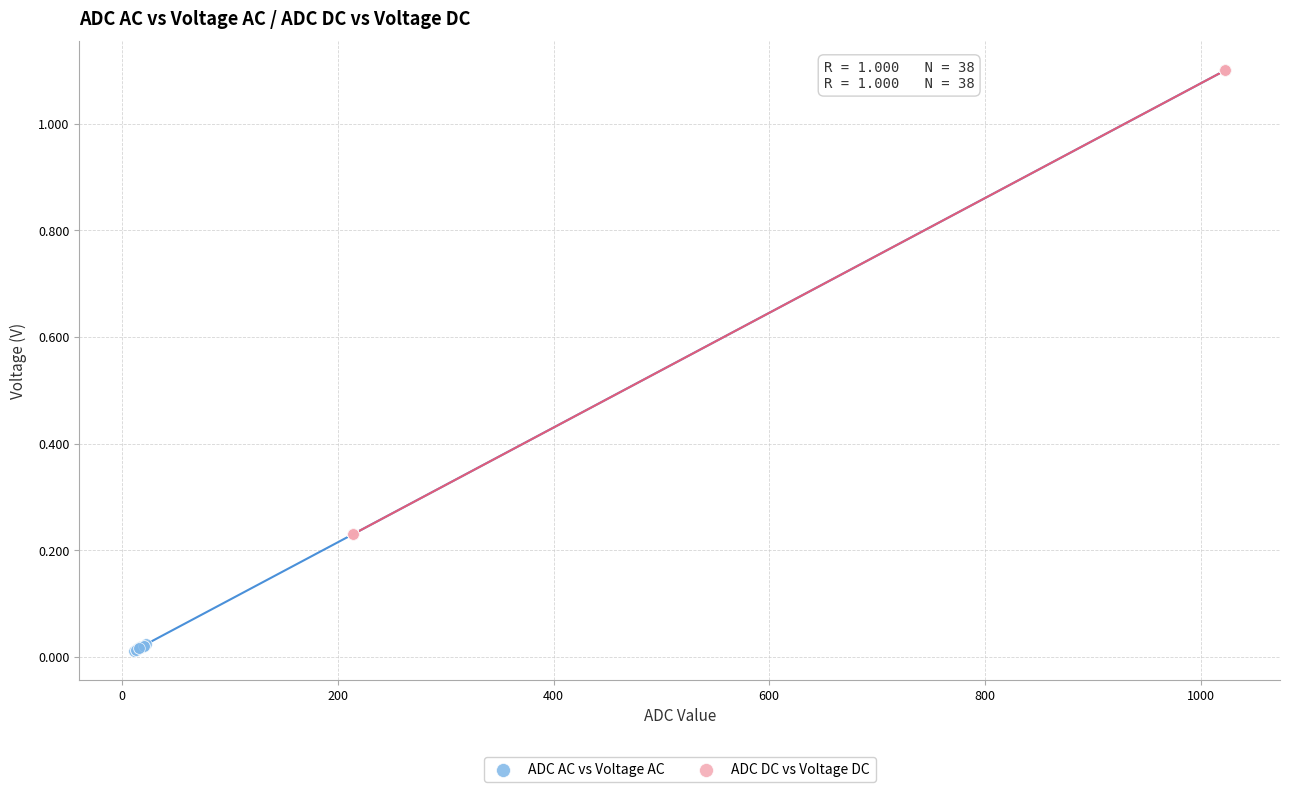

Which series has the widest spread of Y values?

ADC AC vs Voltage AC